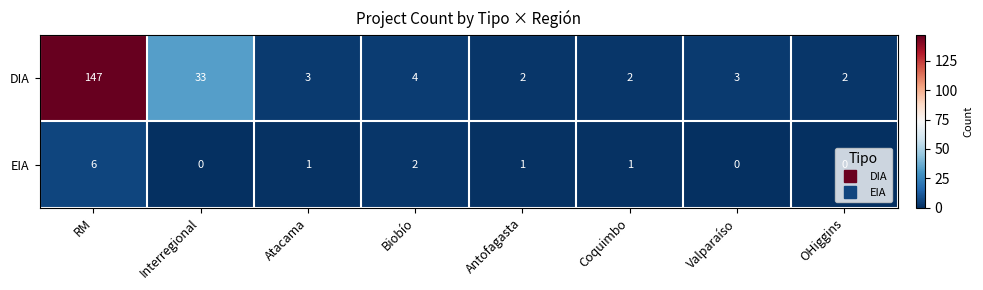

At which label does EIA first exceed 1?

RM